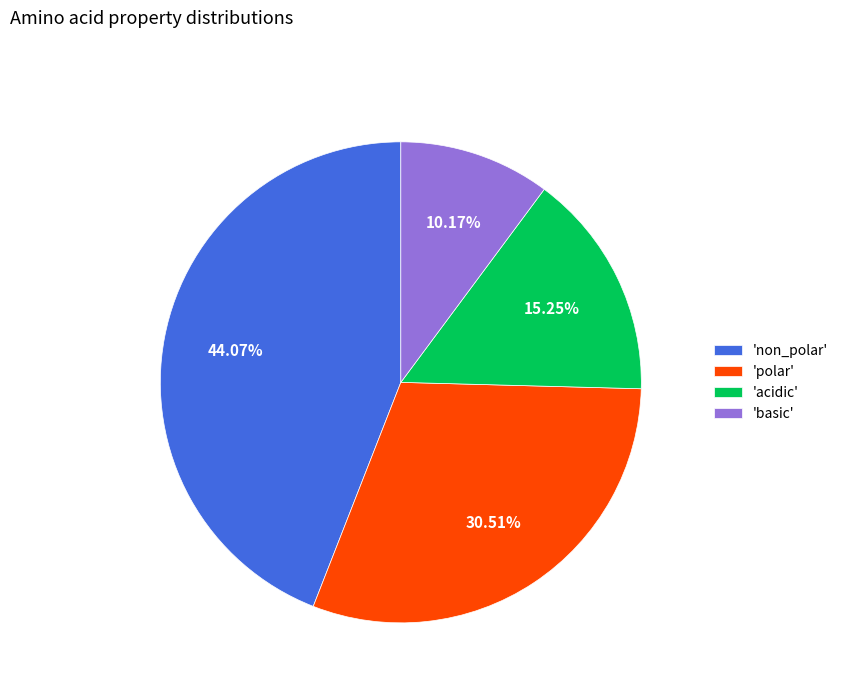

Which category has the biggest portion of the pie?

'non_polar'